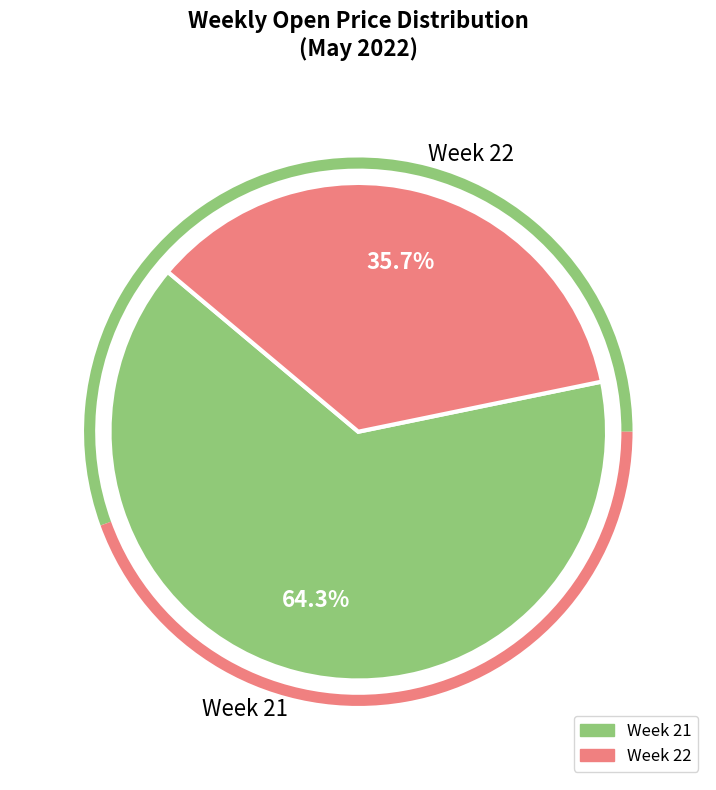

Between Week 21 and Week 22, which is larger?

Week 21